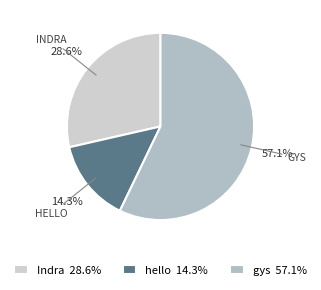

Which has a higher value, Indra or gys?

gys